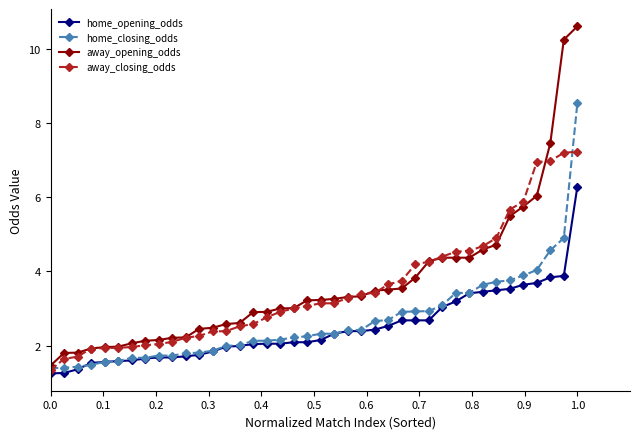

What is the lowest value of the home_closing_odds series?

1.4